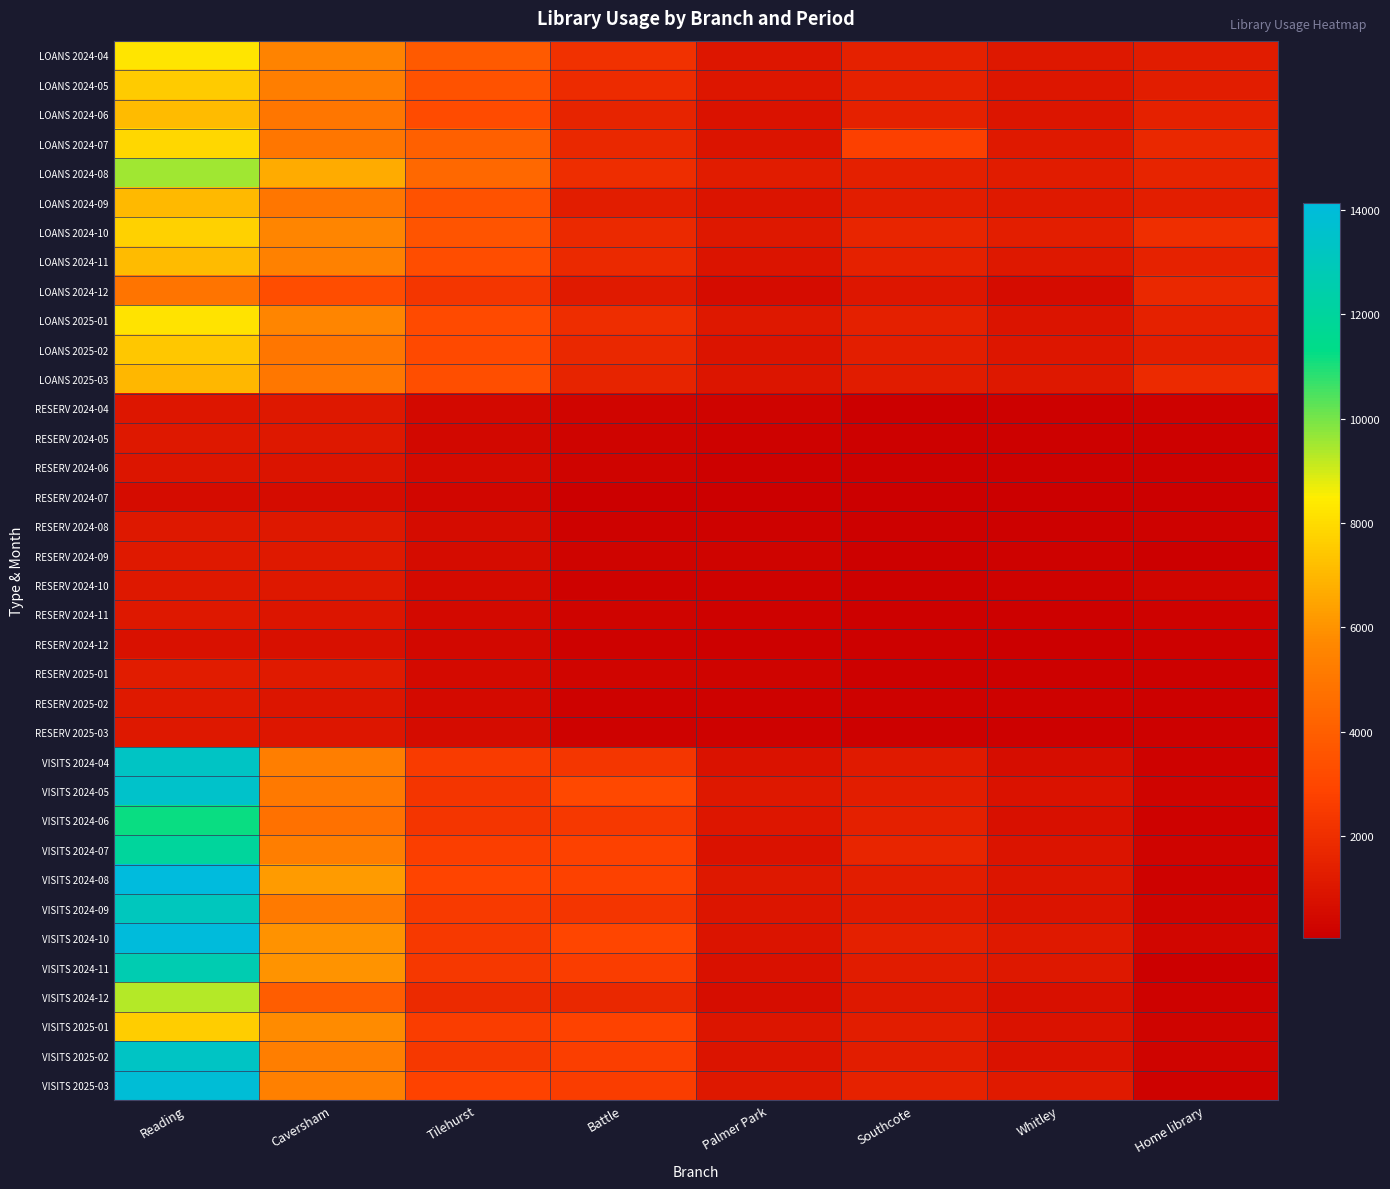

Which label corresponds to the largest value in the chart?

Reading